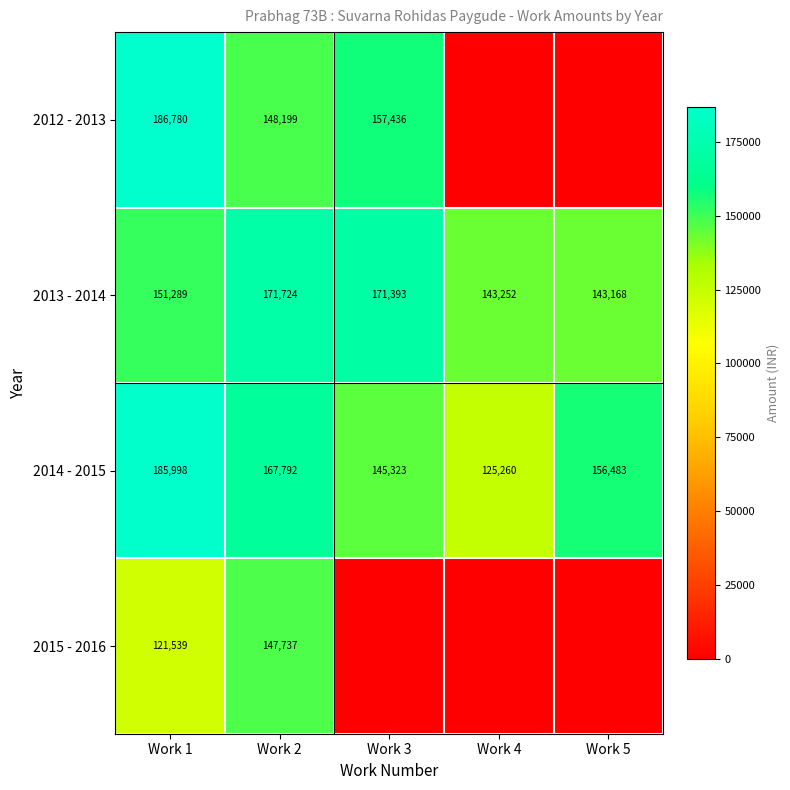

List the labels in order of 2013 - 2014 value, largest first.

Work 2, Work 3, Work 1, Work 4, Work 5